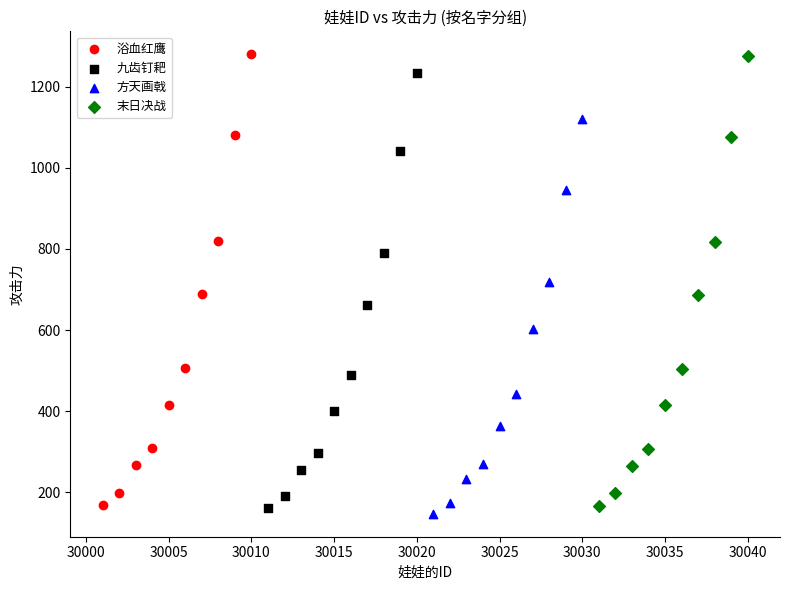

Which series has the widest spread of Y values?

浴血红鹰